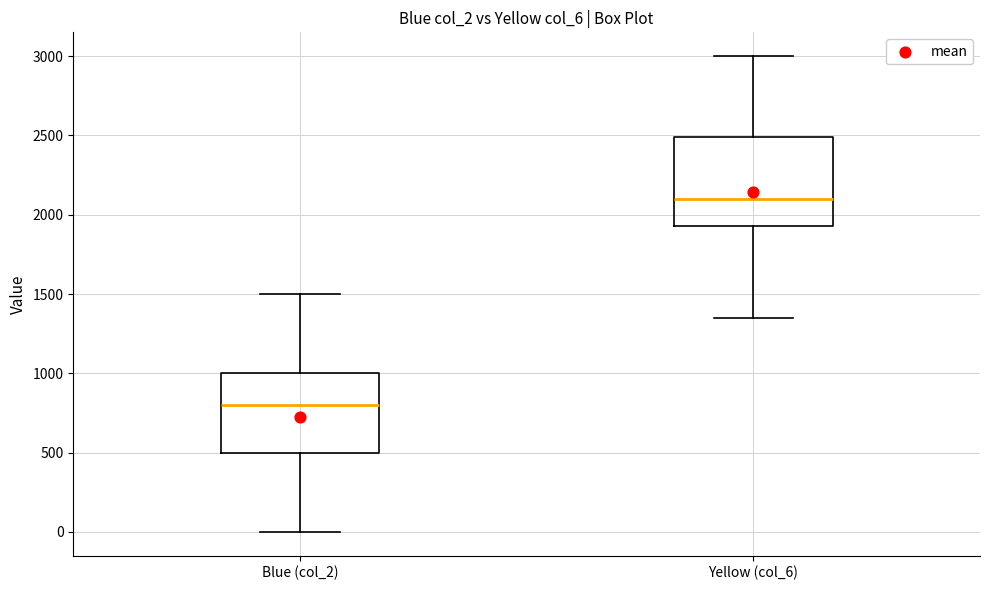

Which box's median line is the lowest?

Blue (col_2)